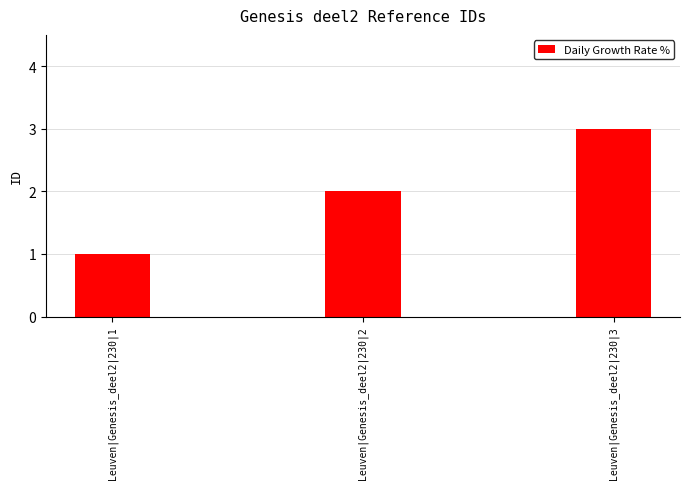

Which has a higher value, Leuven|Genesis_deel2|230|1 or Leuven|Genesis_deel2|230|2?

Leuven|Genesis_deel2|230|2